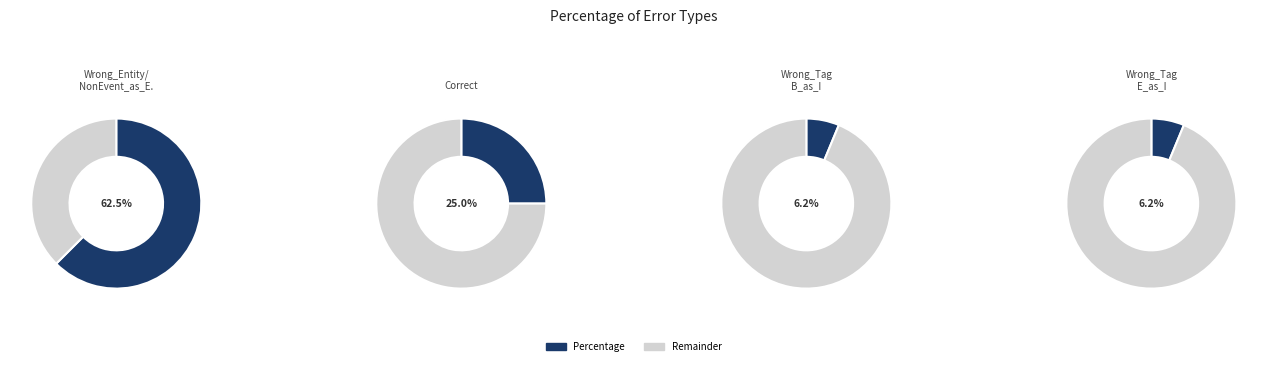

What percentage is the Wrong_Tag_B_as_I slice, to the nearest percent?

6%